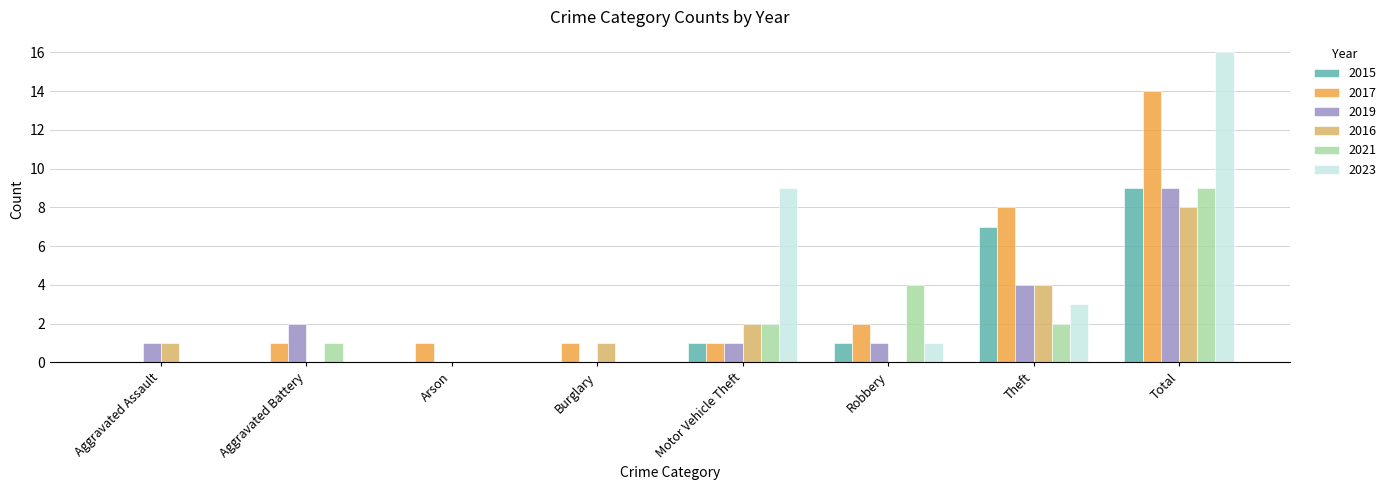

Between Theft and Total, which series saw the biggest shift?

2023